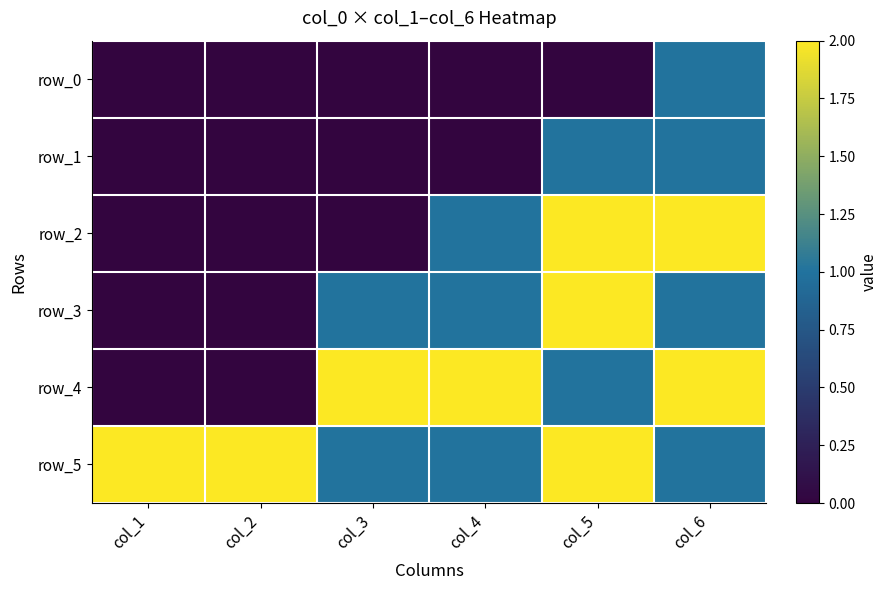

Rank the series at col_5 from lowest to highest value.

row_0, row_1, row_4, row_2, row_3, row_5